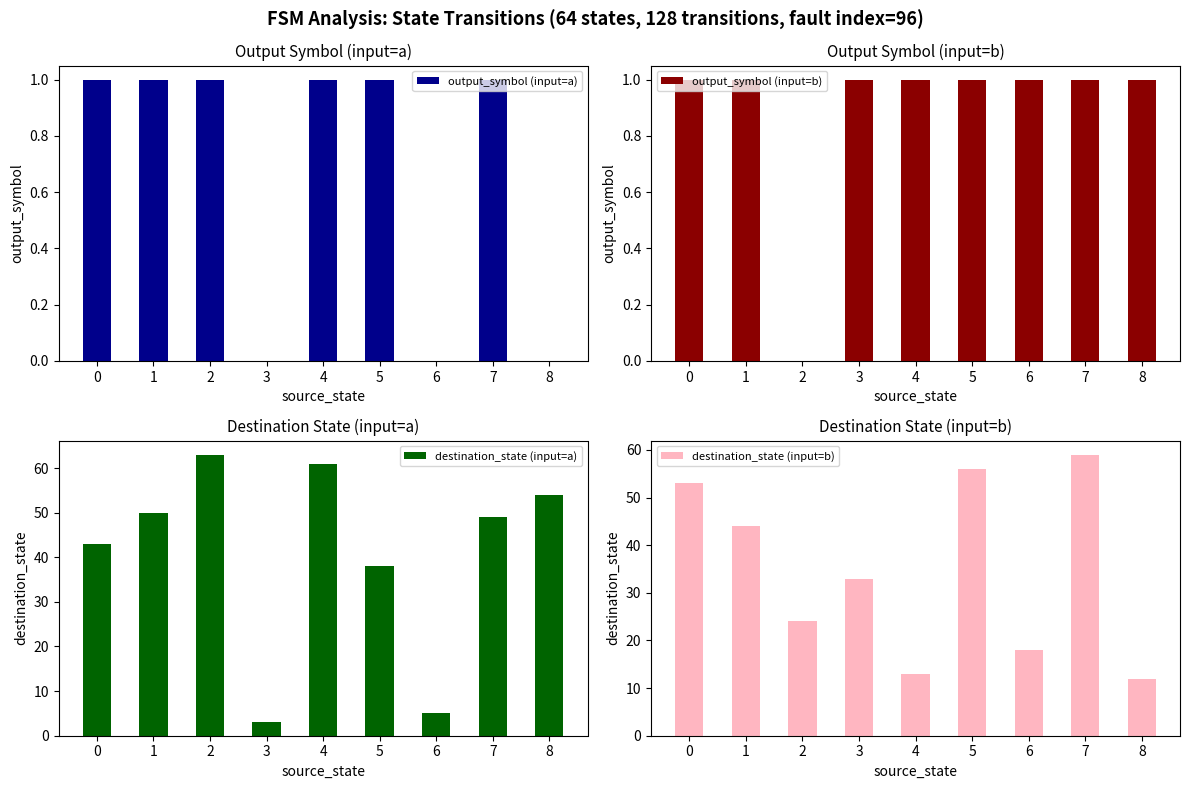

Reading left to right, list all the values displayed in this chart.

output_symbol (input=a): 0=1	1=1	2=1	3=0	4=1	5=1	6=0	7=1	8=0
output_symbol (input=b): 0=1	1=1	2=0	3=1	4=1	5=1	6=1	7=1	8=1
destination_state (input=a): 0=43	1=50	2=63	3=3	4=61	5=38	6=5	7=49	8=54
destination_state (input=b): 0=53	1=44	2=24	3=33	4=13	5=56	6=18	7=59	8=12